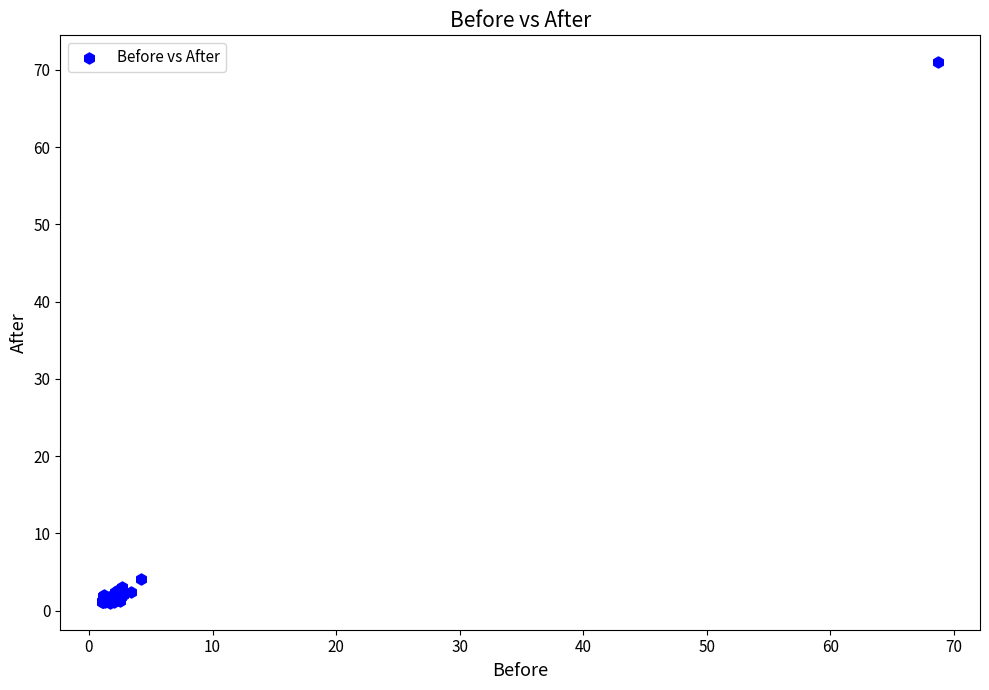

What Y value in the scatter plot is closest to 35?

4.1